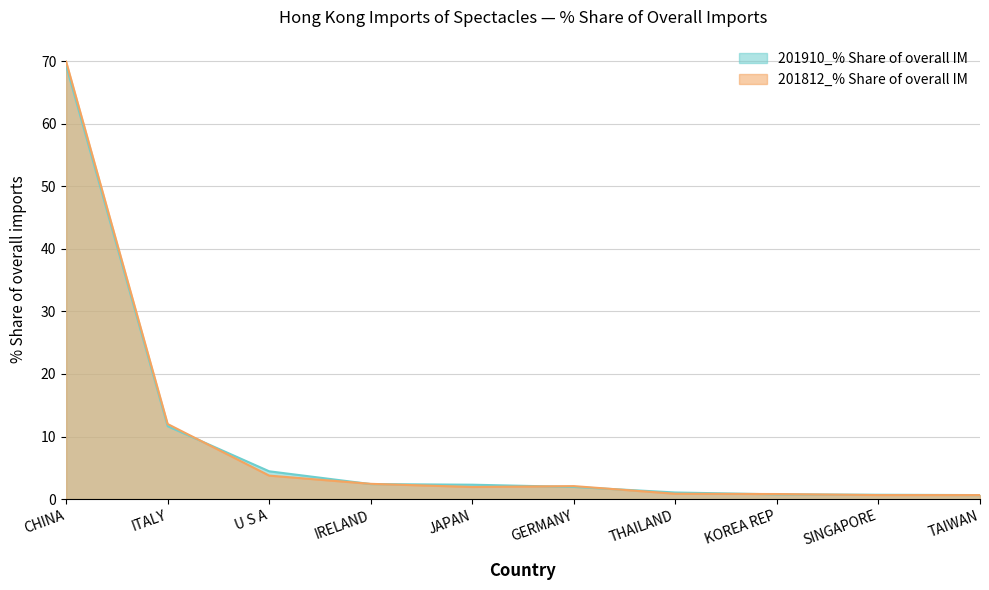

What is the label of the 5th point from the right?

GERMANY